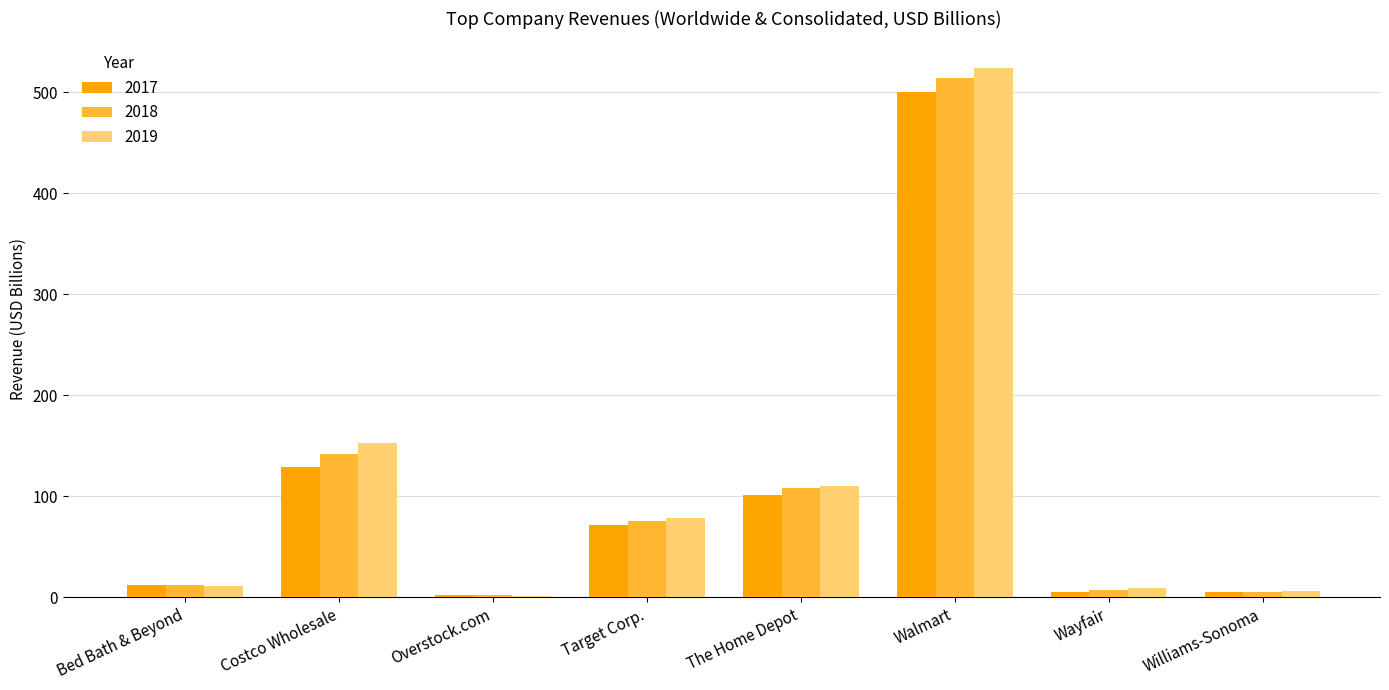

How many distinct data groups are displayed?

3